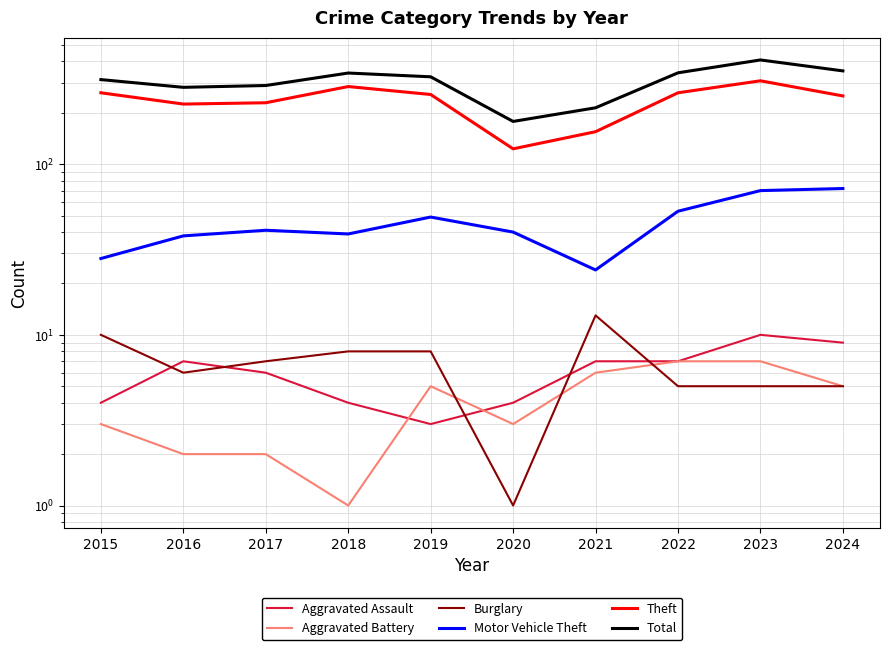

Between 2022 and 2024, which series saw the biggest shift?

Motor Vehicle Theft